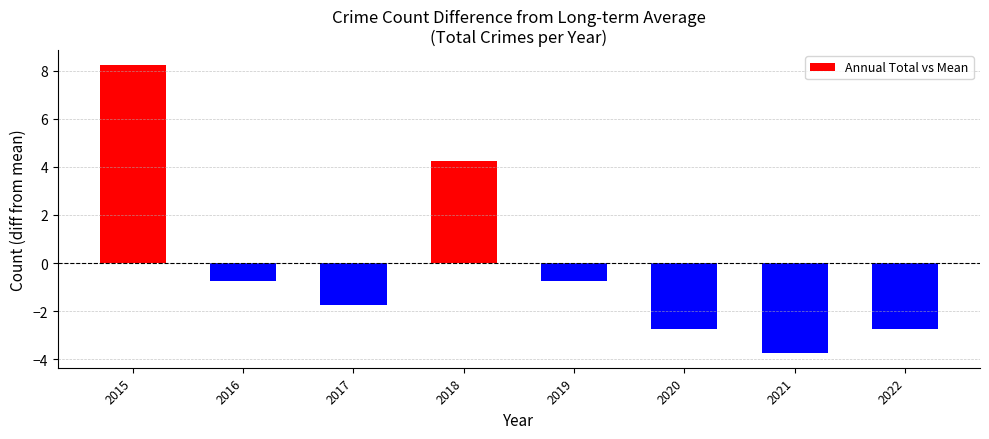

True or false: the data shows -4.9 at 2021.

False